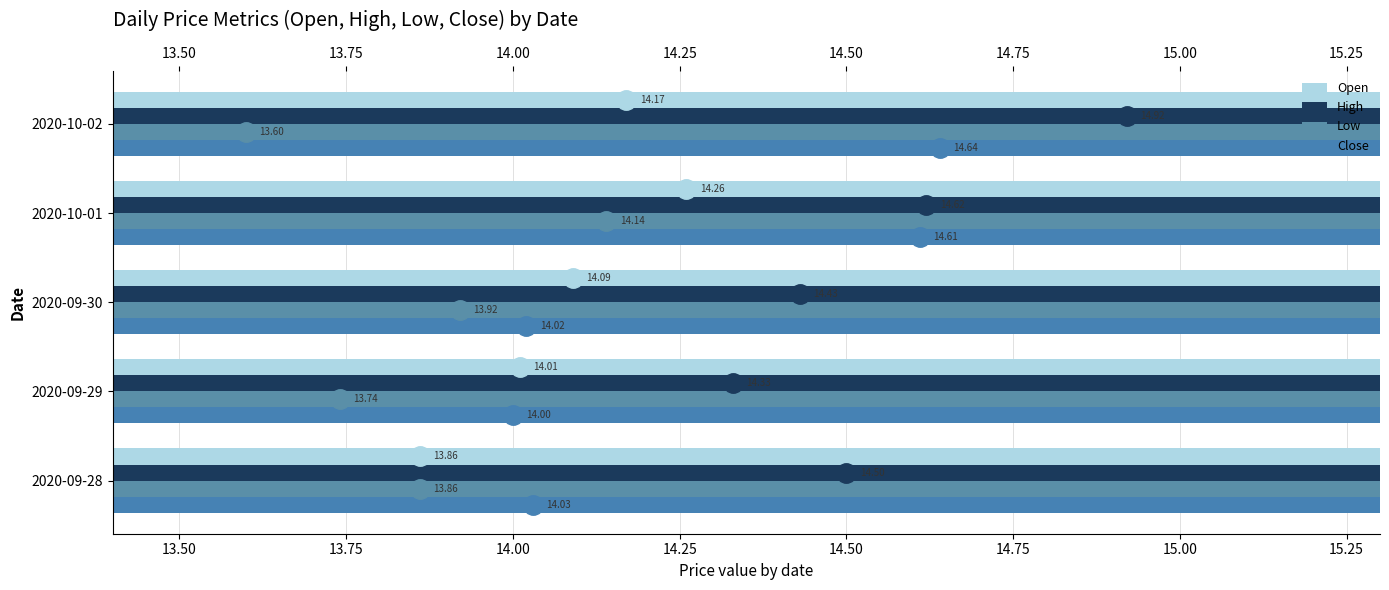

Read the Close value at 2020-09-30.

14.0